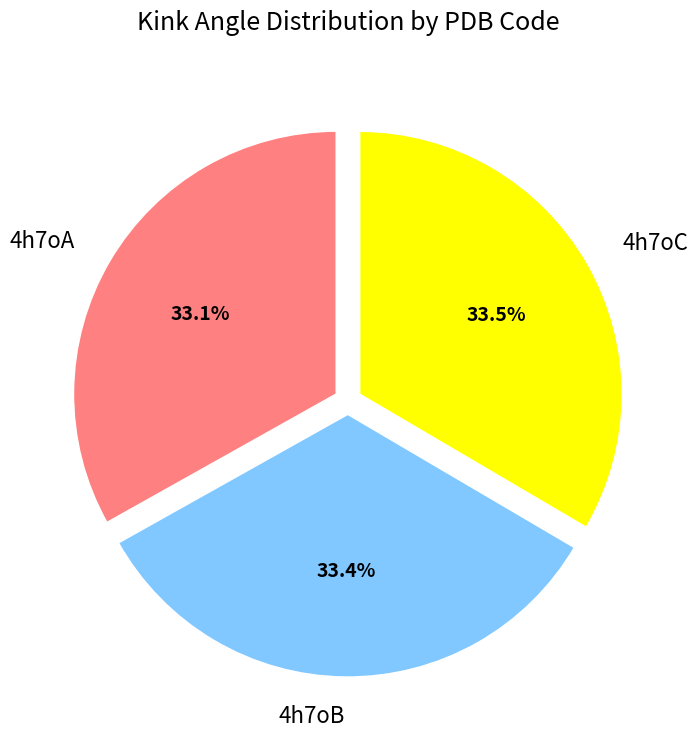

How many slices are in this pie chart?

3